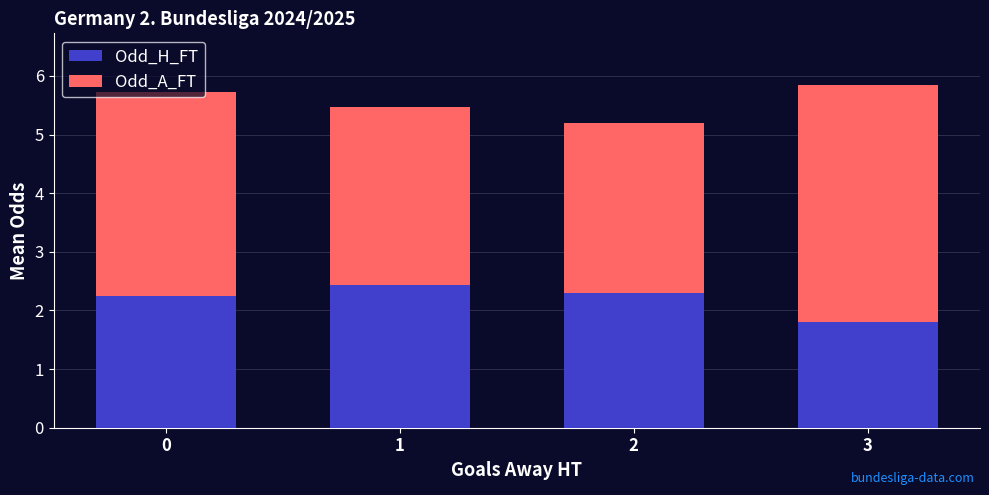

At which category is the sum across all series the highest?

3